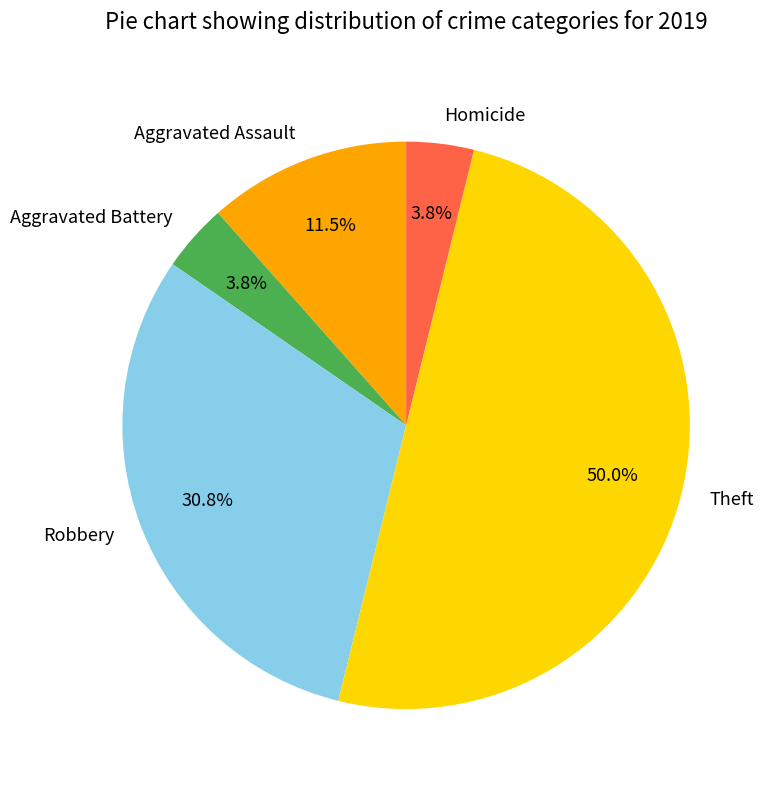

To the nearest percent, what is the combined percentage of Aggravated Battery and Theft?

54%